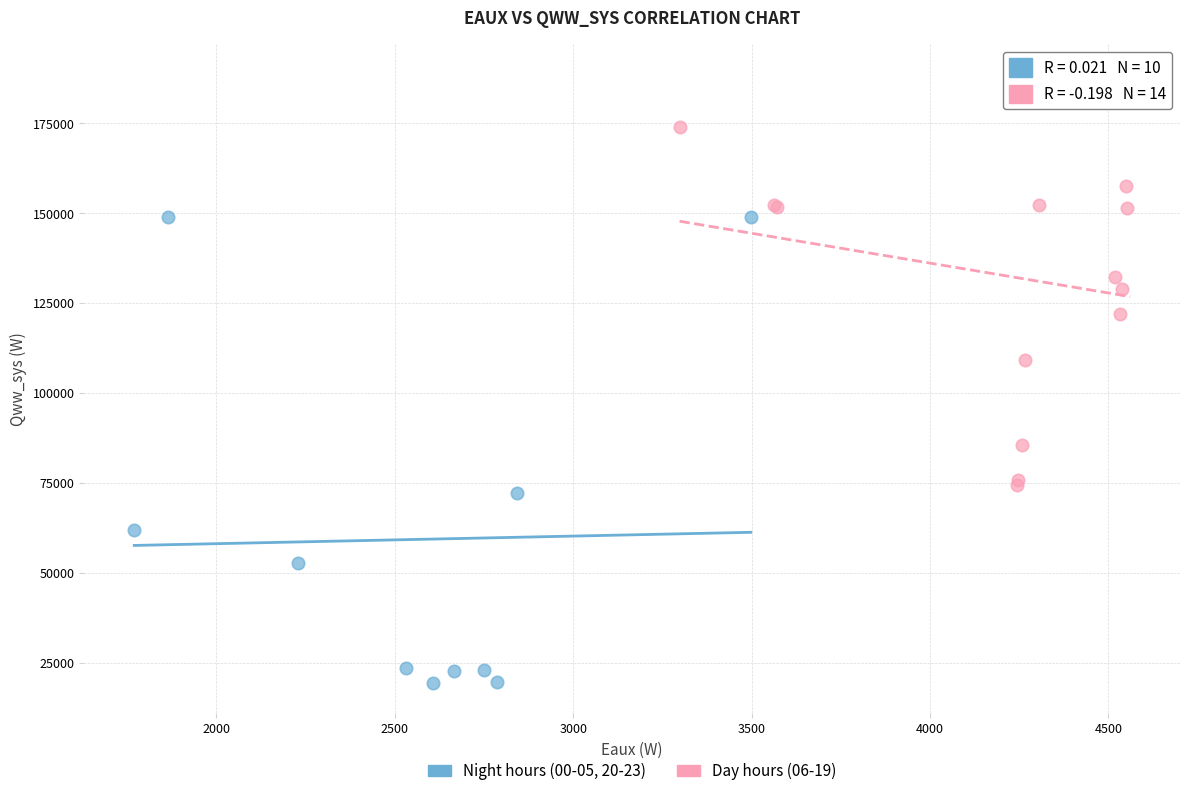

Which series has the widest spread of Y values?

Night hours (00-05, 20-23)